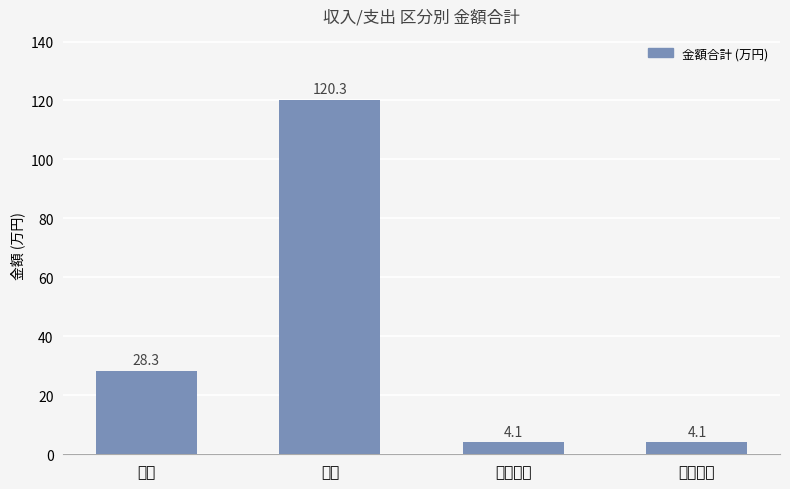

Where is the data nearest to the value 62?

支出